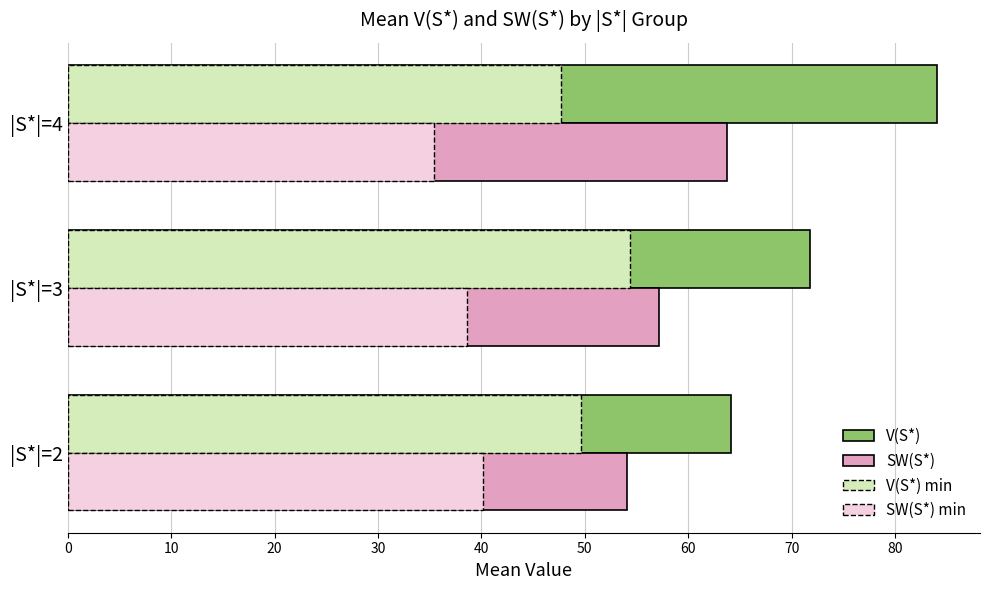

What is the maximum value shown in the chart?

84.0